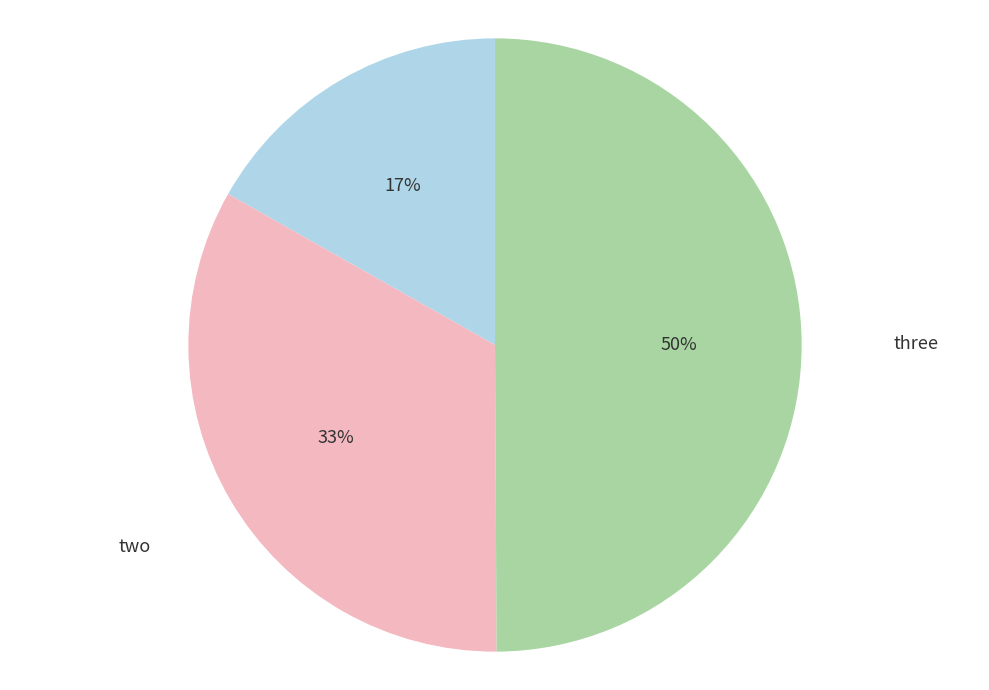

To the nearest percent, what is the difference between the largest and smallest slice percentages?

33%